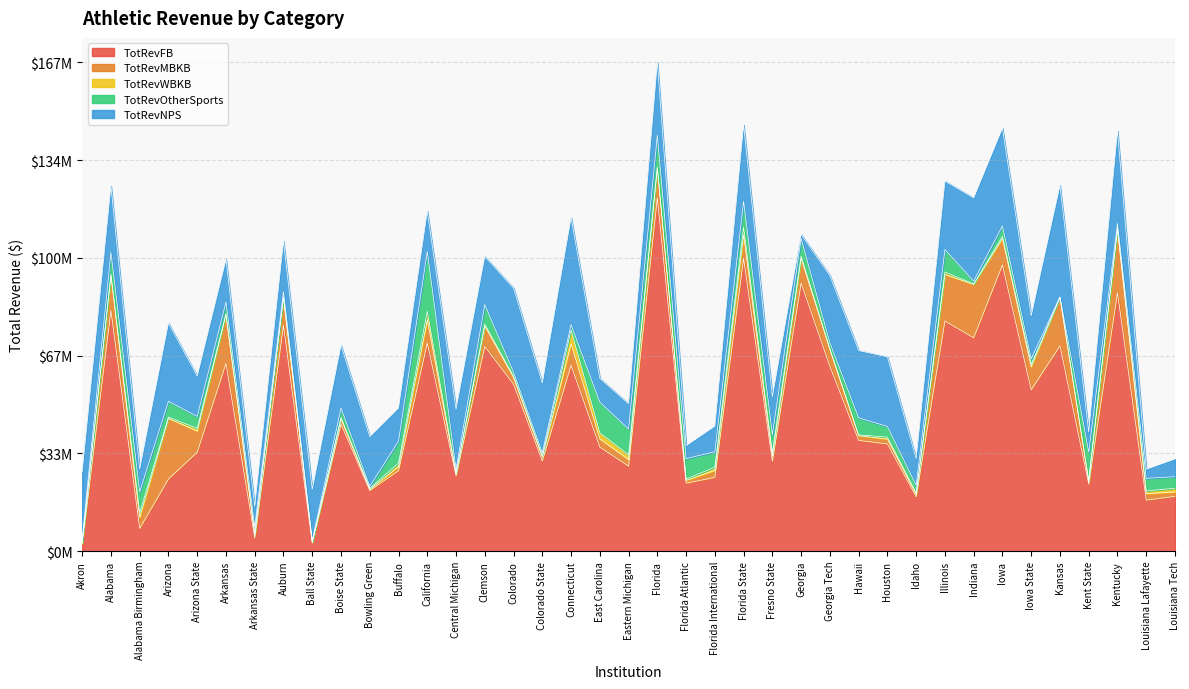

What is the total value across all series at Alabama Birmingham?

28114179